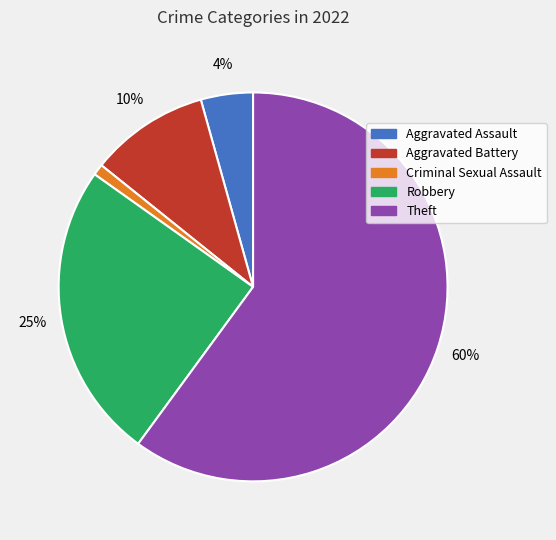

How many slices are in this pie chart?

5